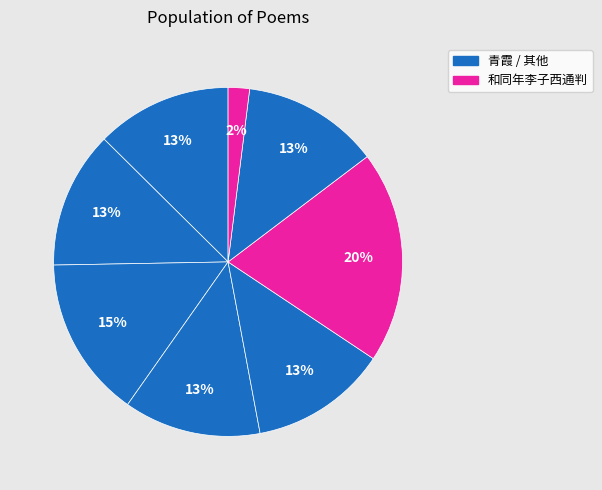

How many segments does this pie chart have?

8